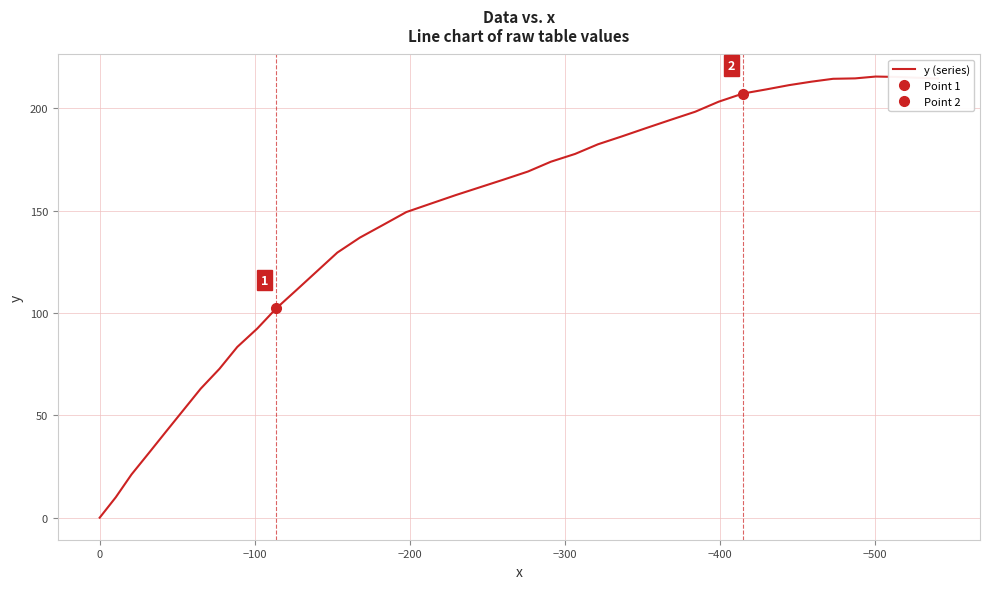

What is the sum of all values?

5804.3